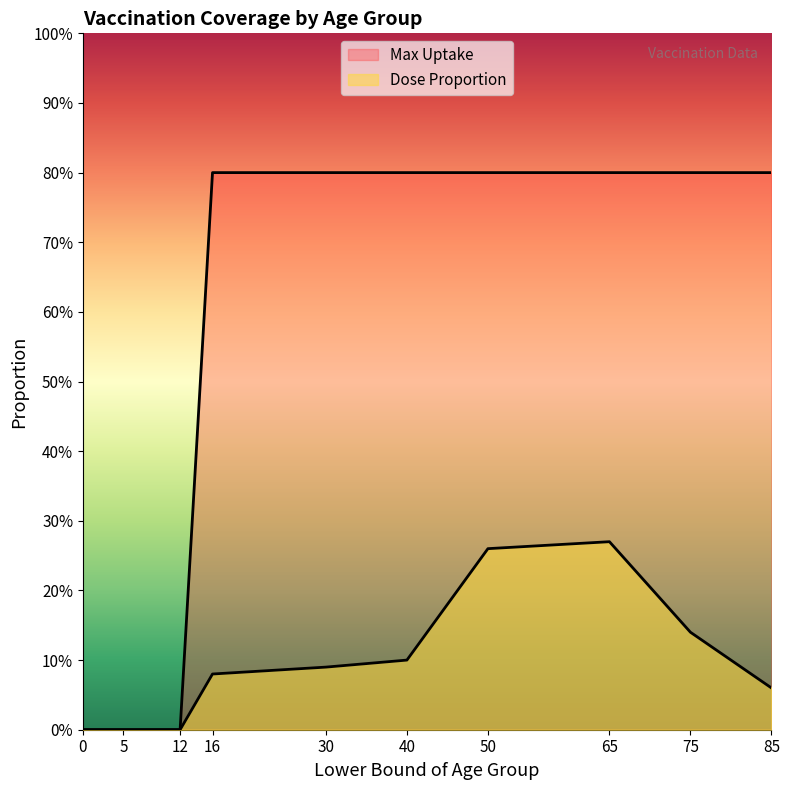

Read the Dose Proportion value at 30.

0.1